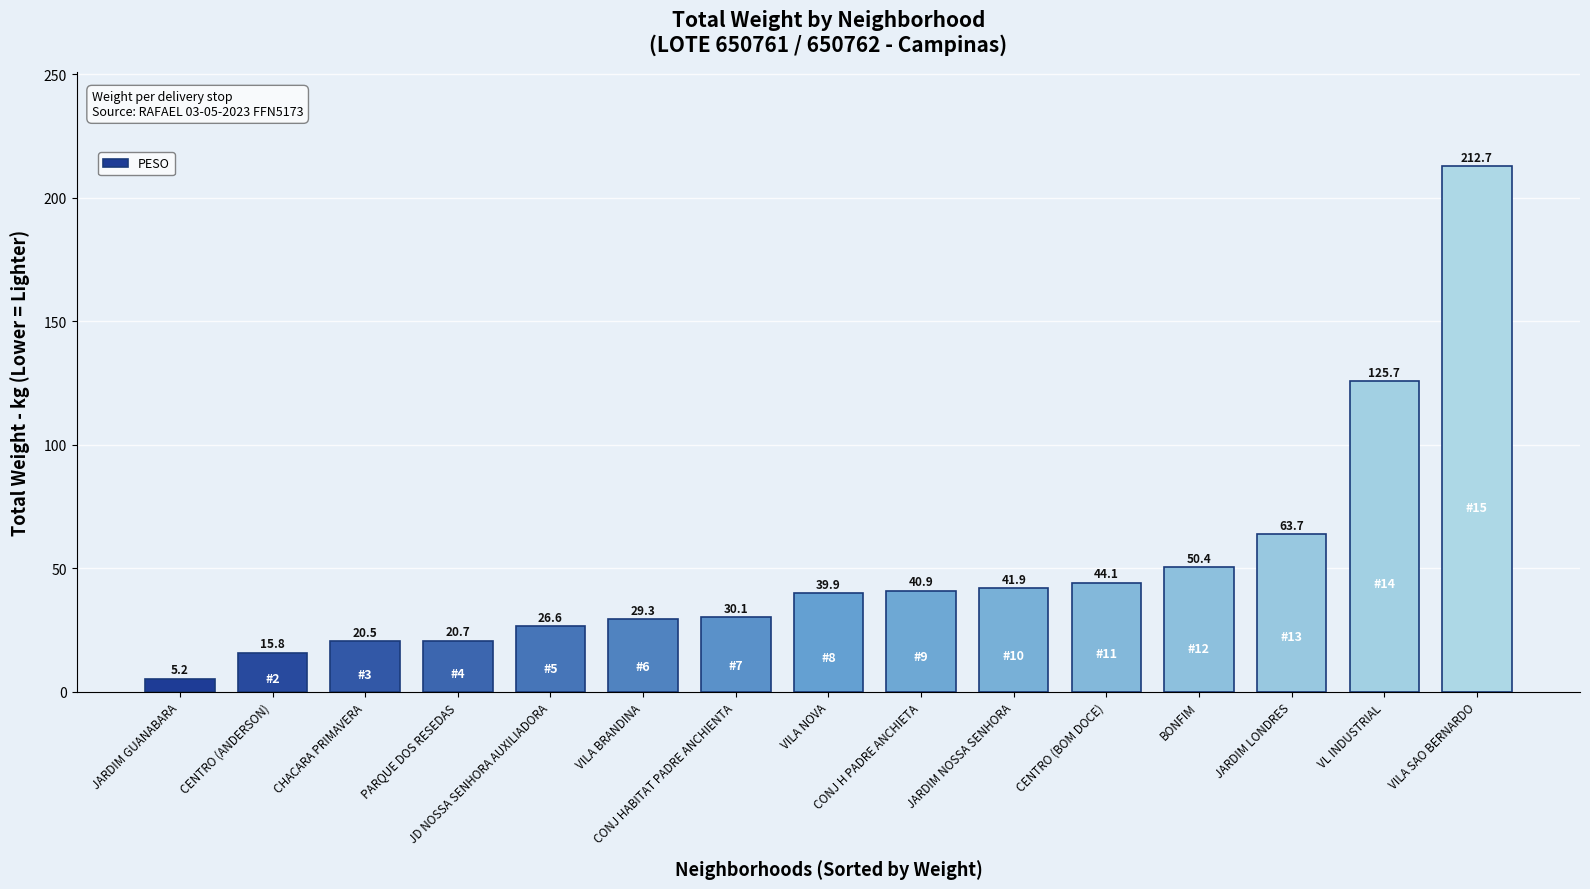

List the labels in order of value, smallest first.

JARDIM GUANABARA, CENTRO (ANDERSON), CHACARA PRIMAVERA, PARQUE DOS RESEDAS, JD NOSSA SENHORA AUXILIADORA, VILA BRANDINA, CONJ HABITAT PADRE ANCHIENTA, VILA NOVA, CONJ H PADRE ANCHIETA, JARDIM NOSSA SENHORA, CENTRO (BOM DOCE), BONFIM, JARDIM LONDRES, VL INDUSTRIAL, VILA SAO BERNARDO